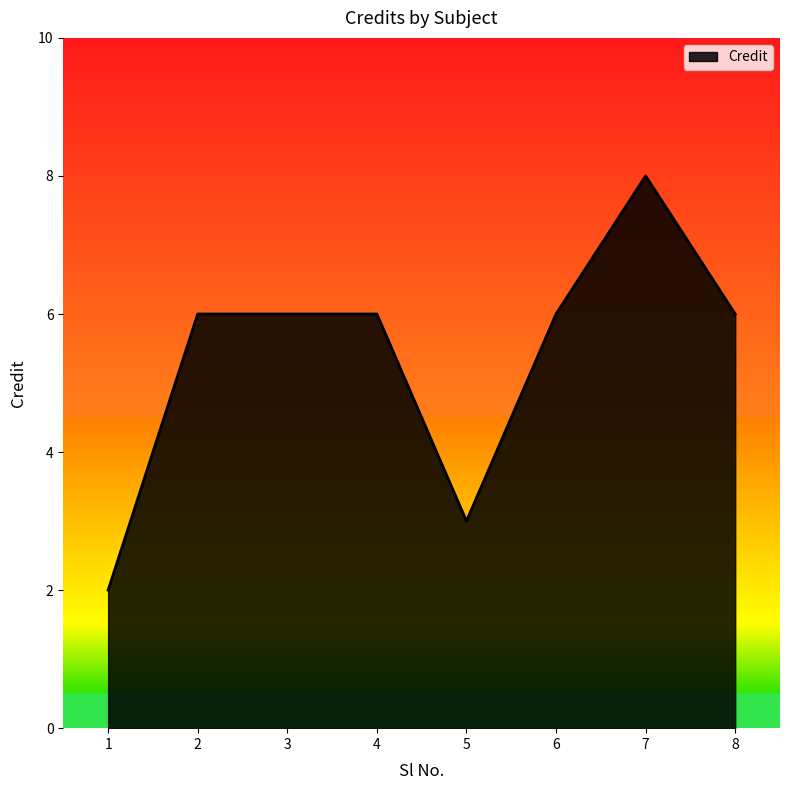

Reading left to right, list all the values displayed in this chart.

2	6	6	6	3	6	8	6